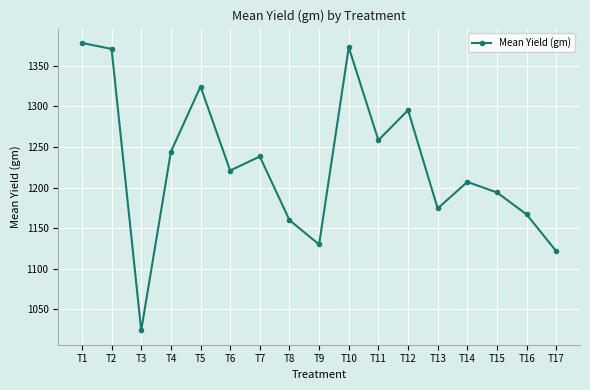

What is the difference between the values at T8 and T11?

98.3